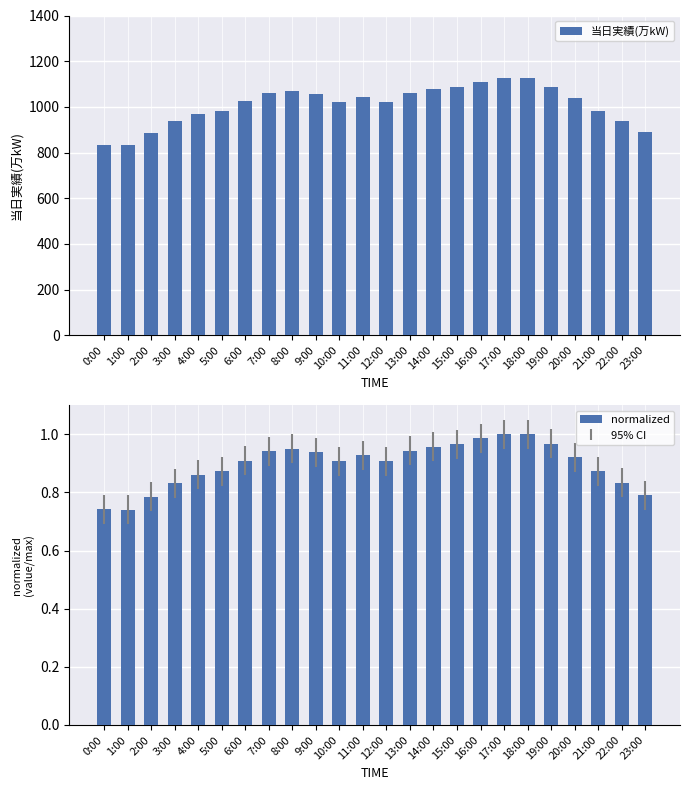

The value of normalized at 2:00 is 1.2. True or false?

False